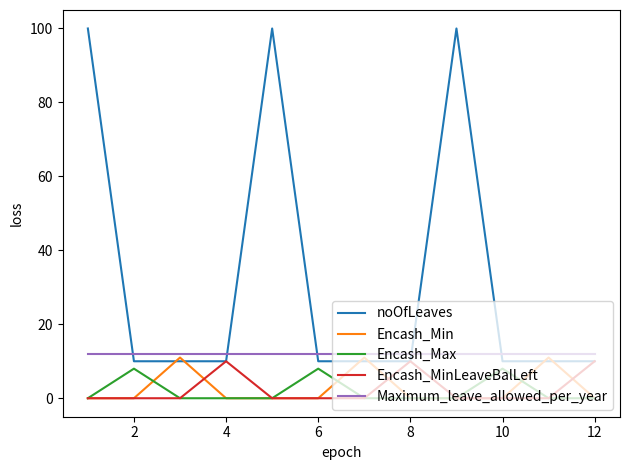

True or false: Maximum_leave_allowed_per_year and Encash_Max intersect in this chart.

False